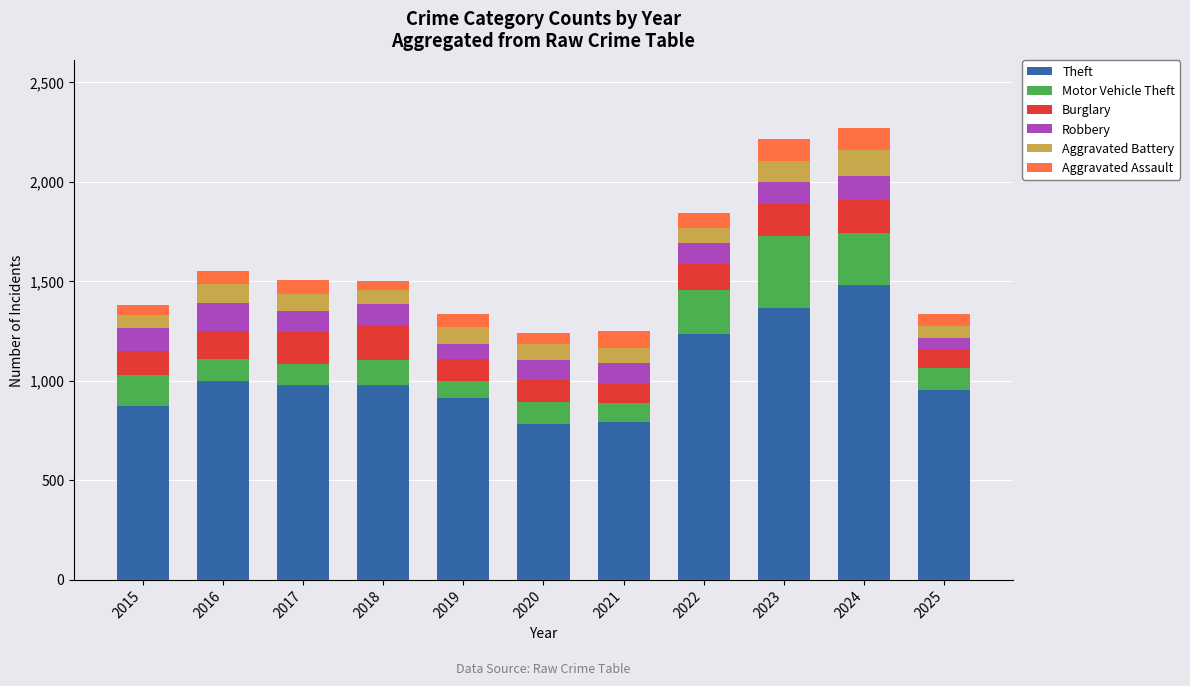

What is the total value across all series at 2023?

2213